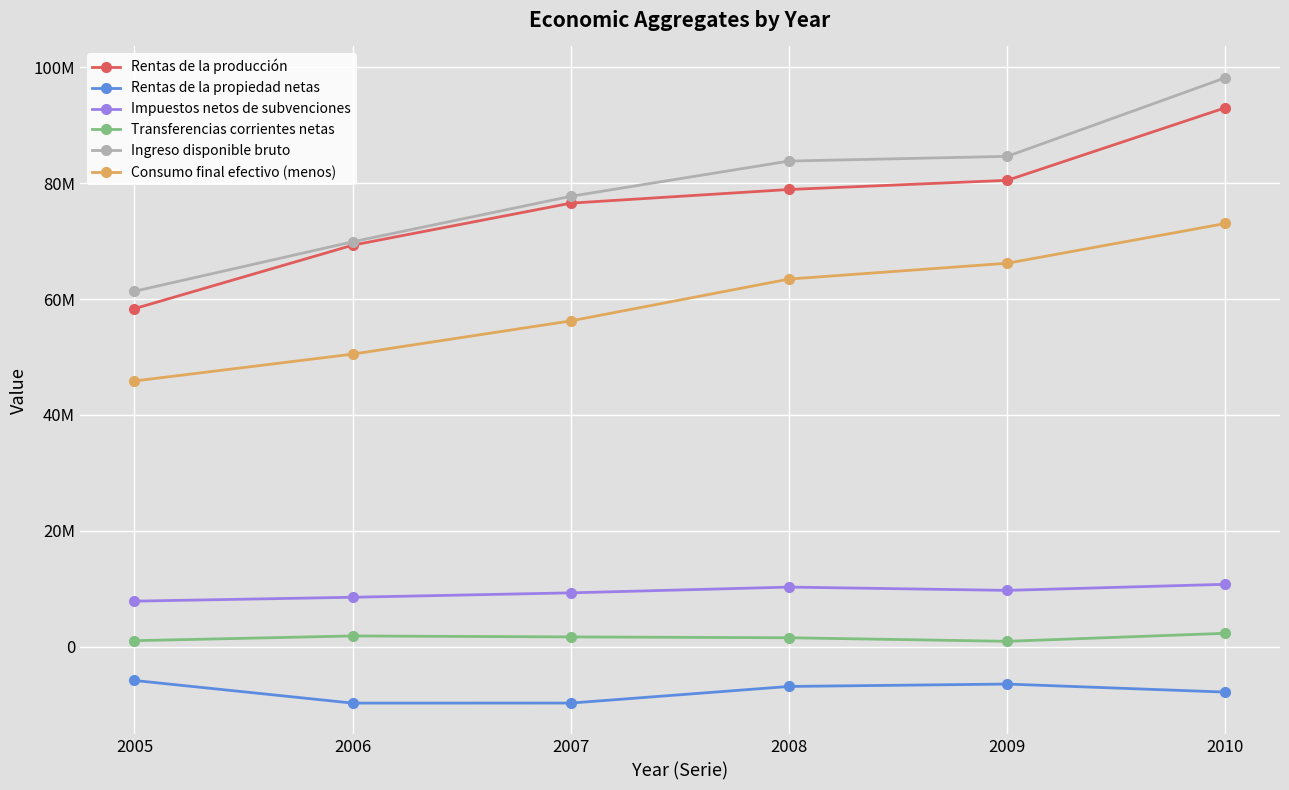

Rank the categories by Ingreso disponible bruto value from highest to lowest.

2010, 2009, 2008, 2007, 2006, 2005